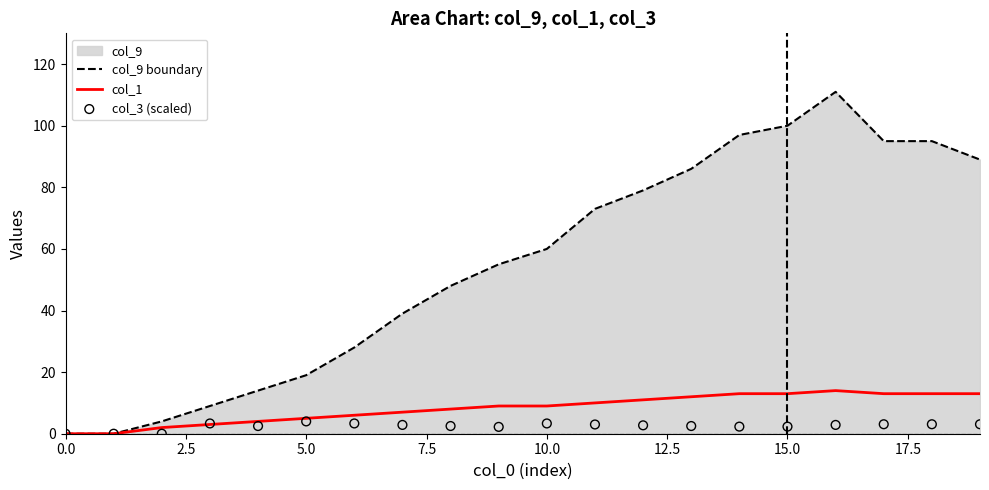

Which series has the largest Y range (max minus min)?

col_9 boundary